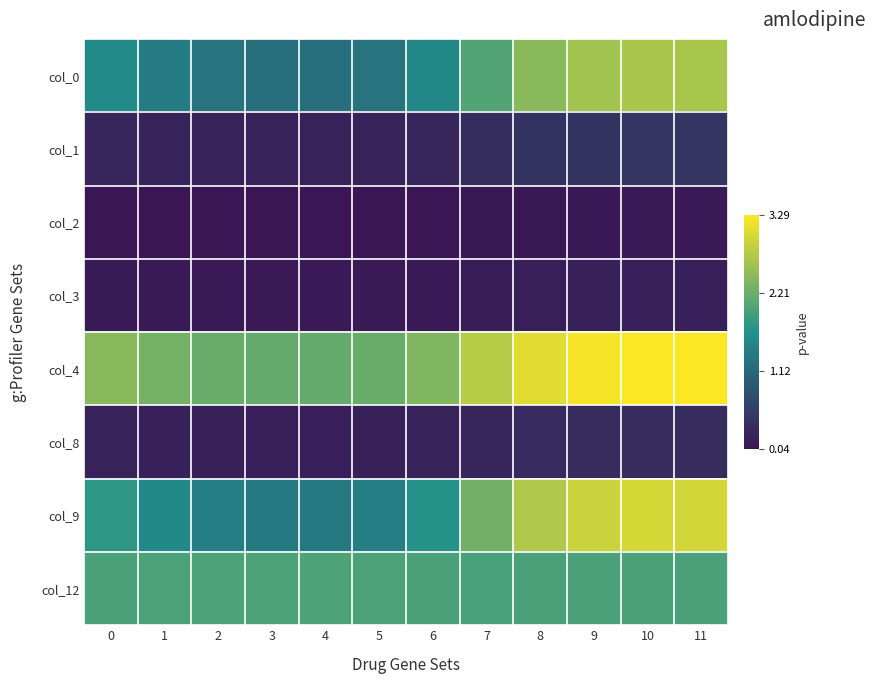

Which series has the largest total across all categories?

col_4